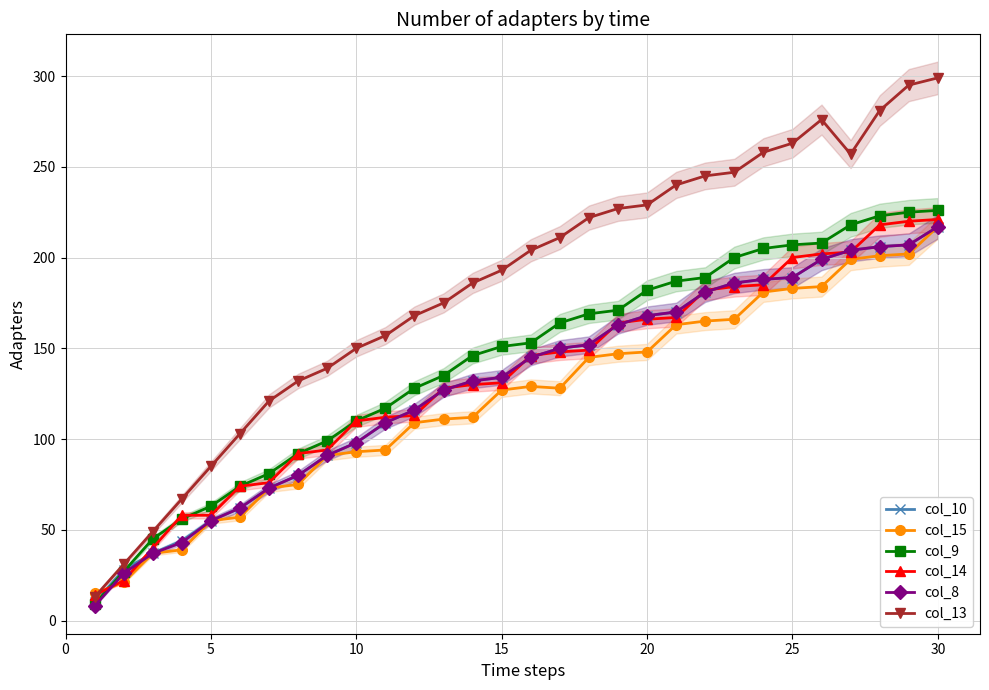

The col_10 series shows 73 at 30. True or false?

False